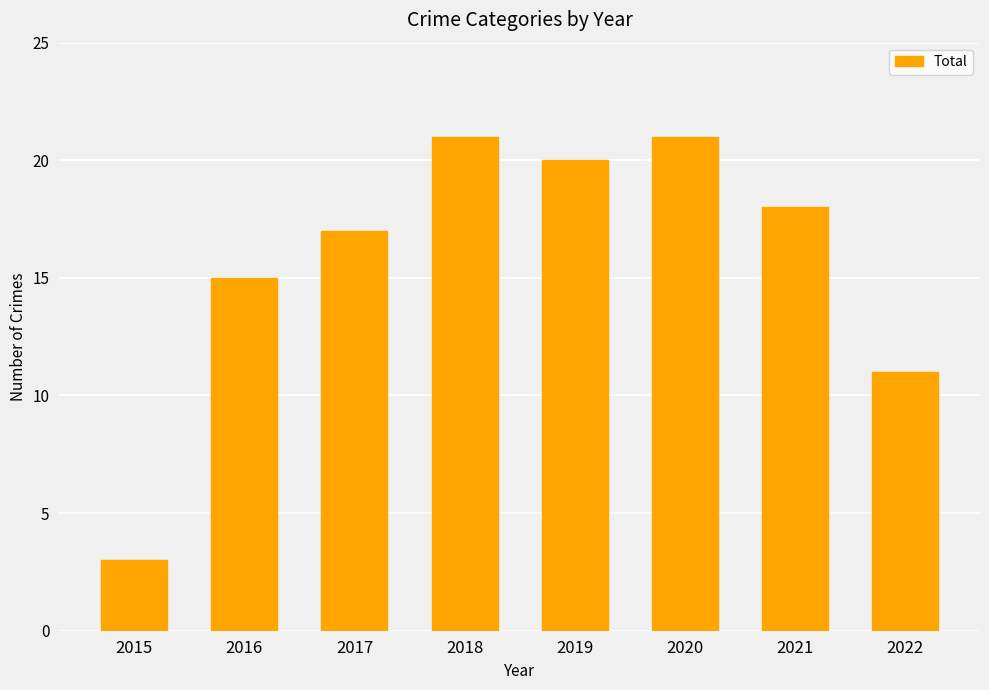

Reading left to right, extract all data points from this chart.

2015=3	2016=15	2017=17	2018=21	2019=20	2020=21	2021=18	2022=11